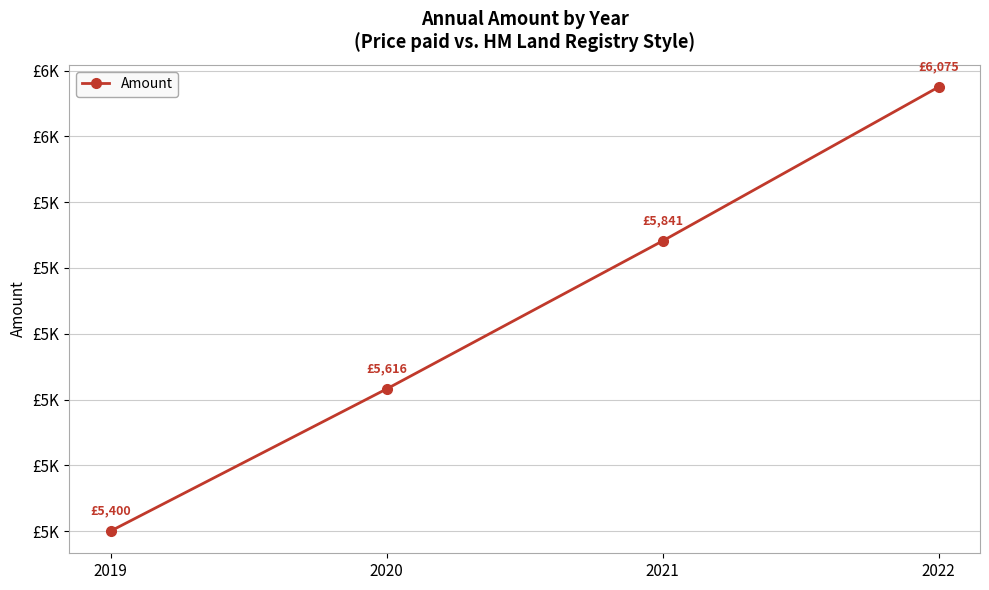

Between 2022 and 2019, which is larger?

2022